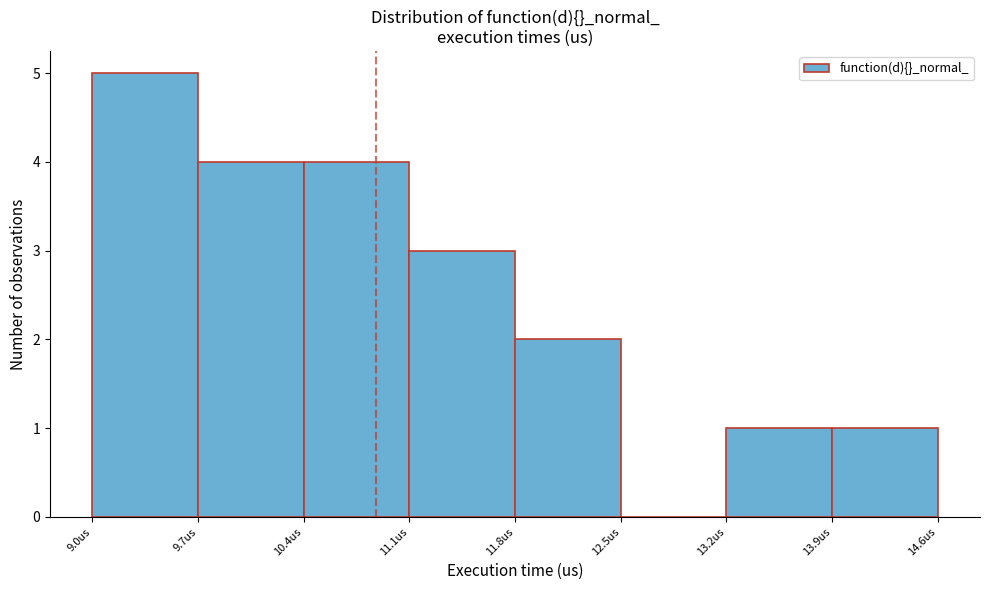

Reading left to right, list every bar in this chart as the range it spans on the x-axis followed by its height. Neither the bar edges nor the heights are printed on the chart, so give them approximately, as read against the axes.

9.0 to 9.7: 5
9.7 to 10.4: 4
10.4 to 11.1: 4
11.1 to 11.8: 3
11.8 to 12.5: 2
12.5 to 13.2: 0
13.2 to 13.9: 1
13.9 to 14.6: 1